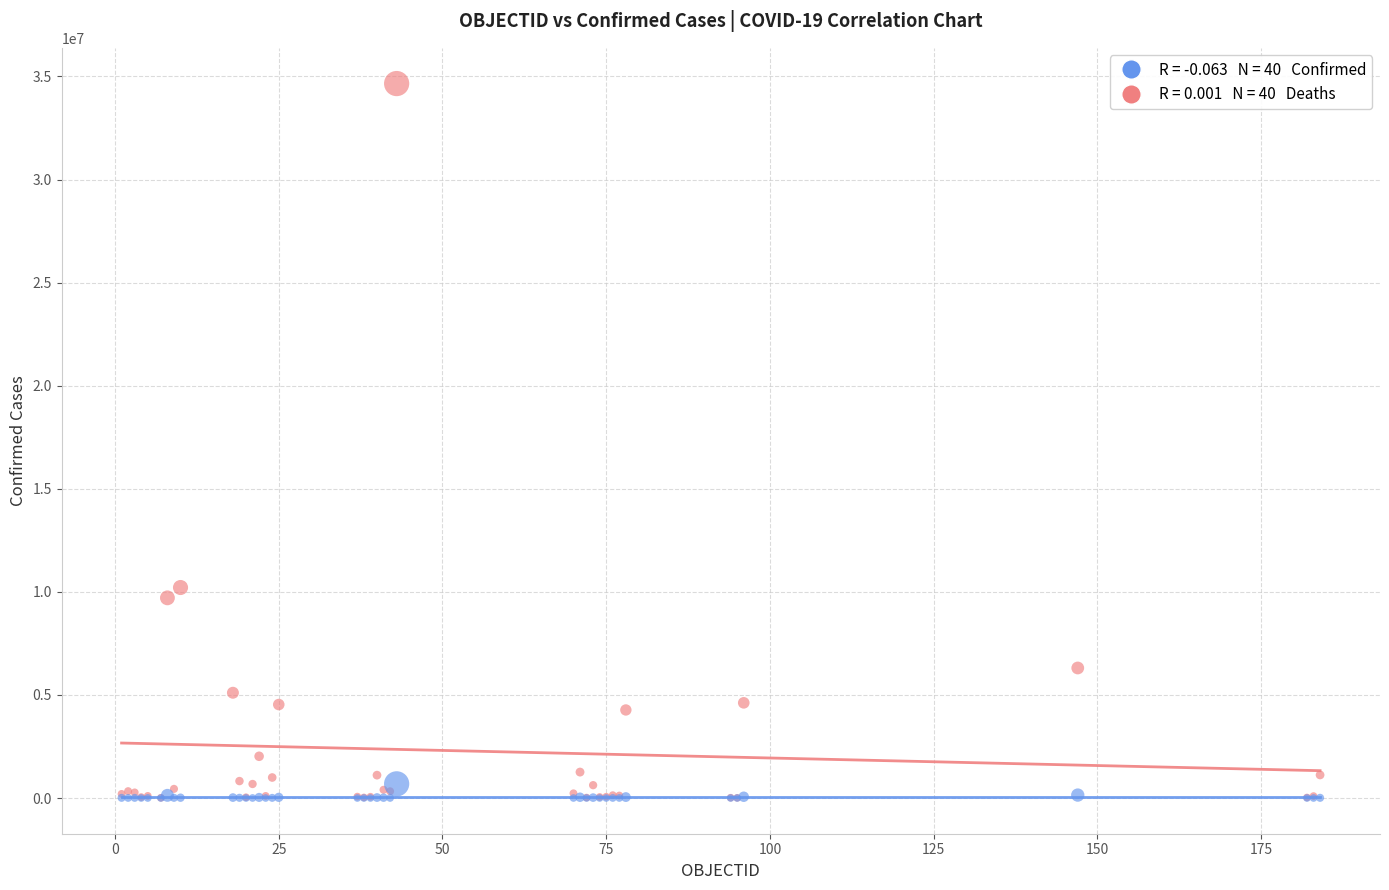

Across all series, what Y value is closest to 17327105?

10209239